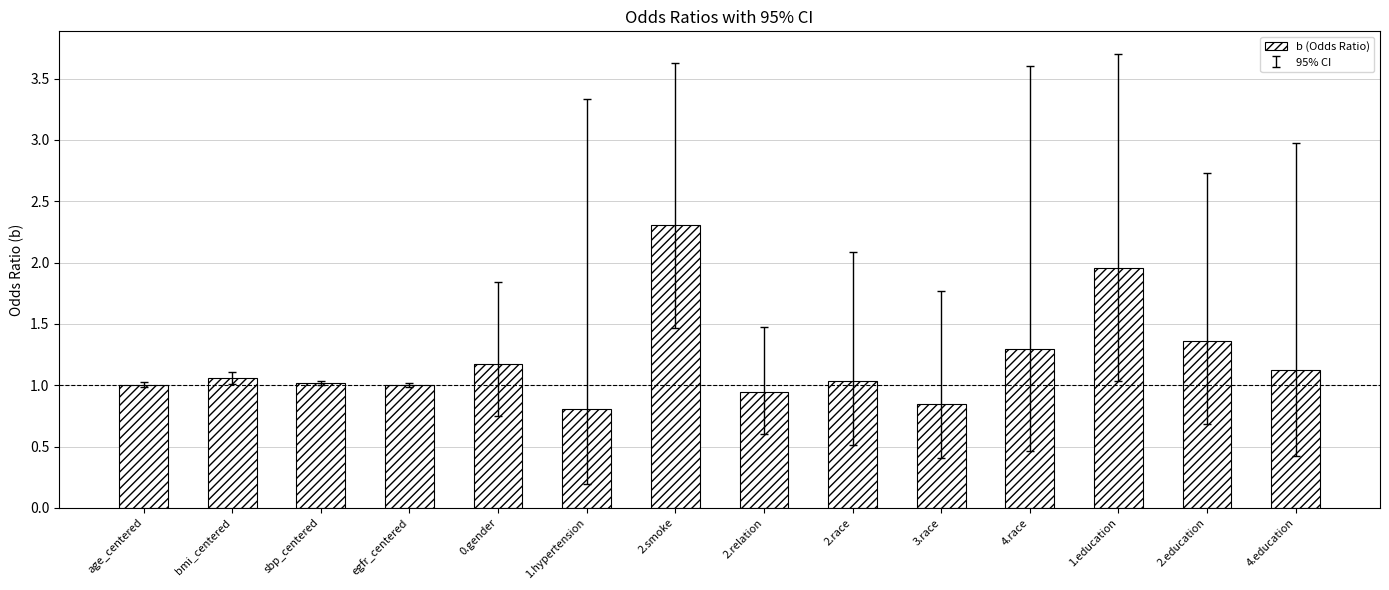

What is the label of the 9th bar from the right?

1.hypertension